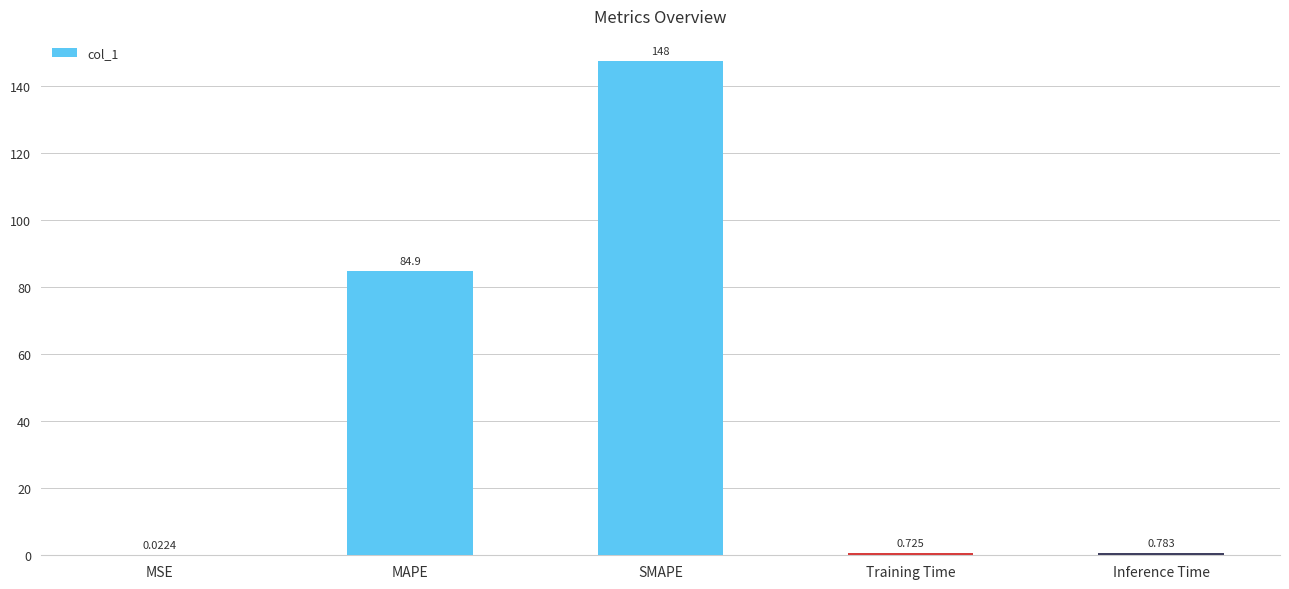

At which category does the chart reach its peak across all series?

SMAPE